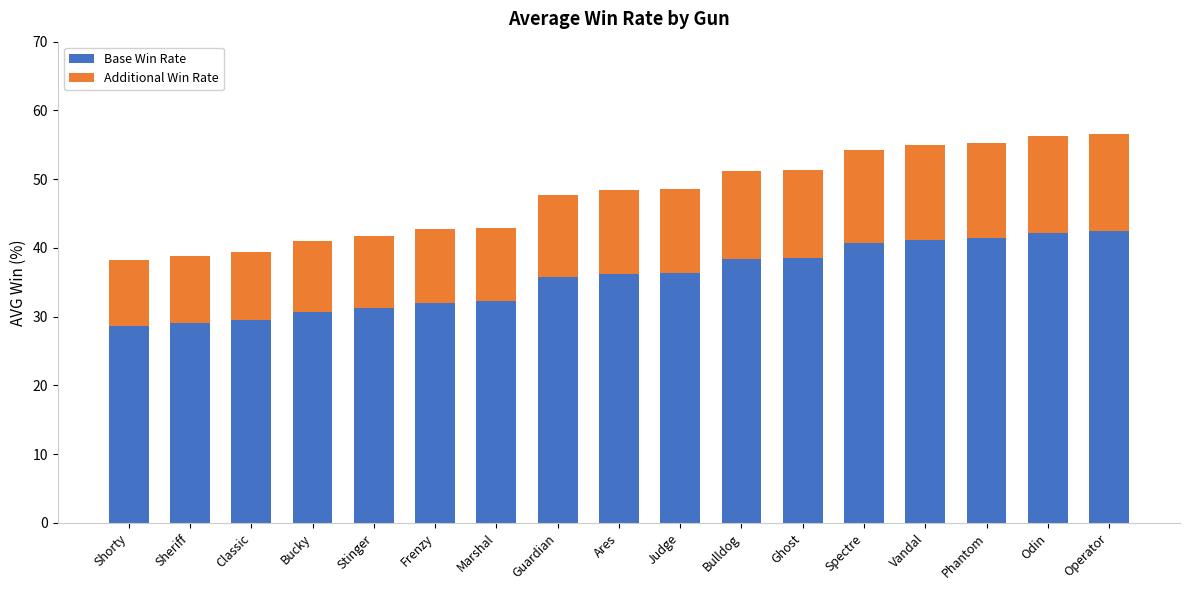

What is the highest value of the Base Win Rate series?

42.4